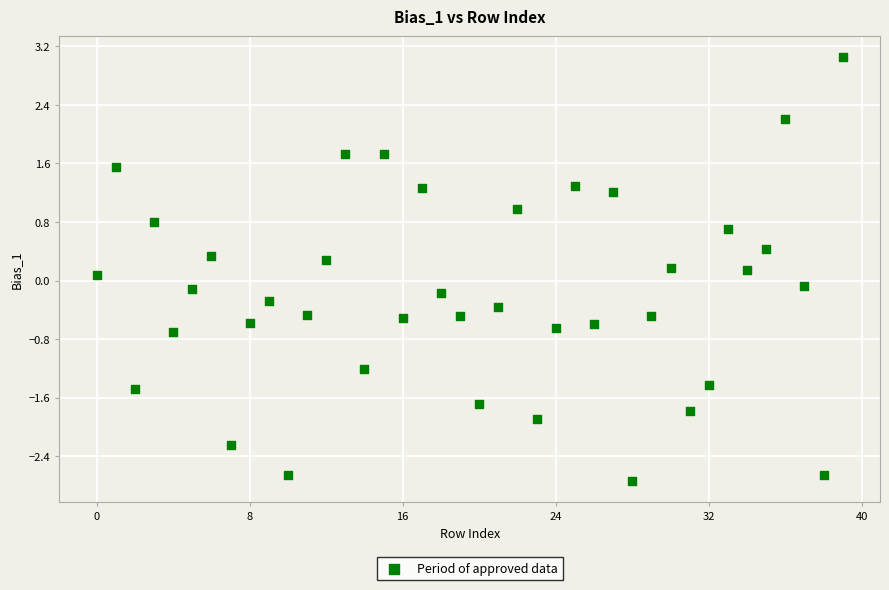

What is the range of Y values (max minus min)?

5.8